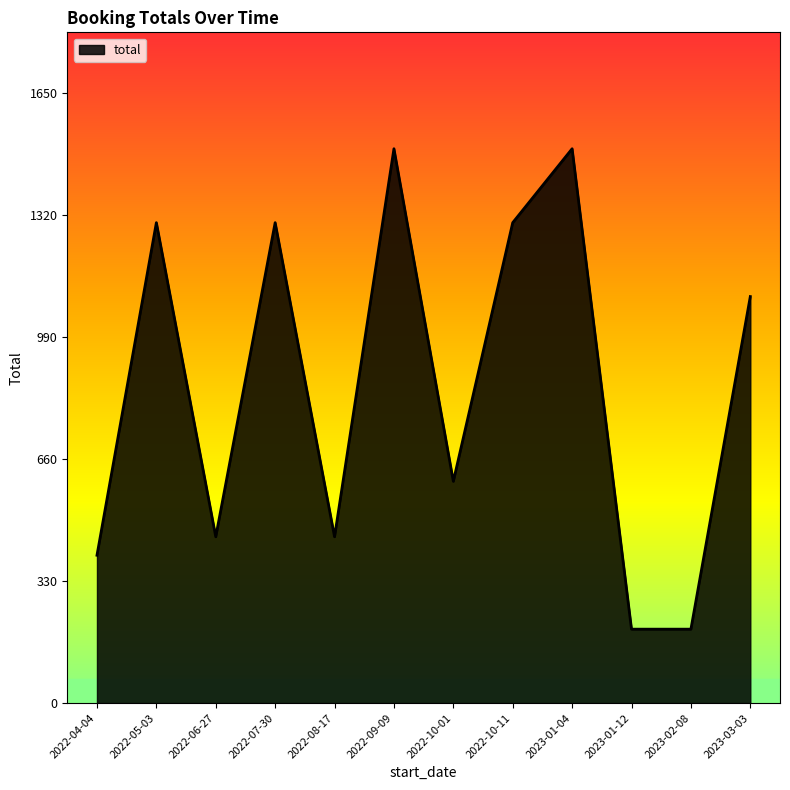

How many values are below 1100?

6